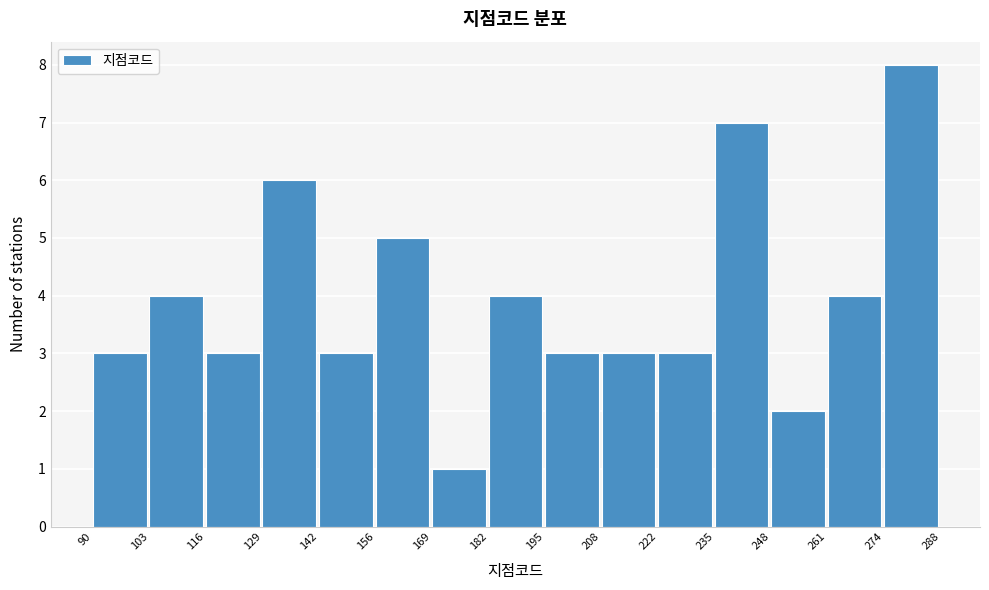

Over which range of the x-axis is the bar tallest?

274 to 288